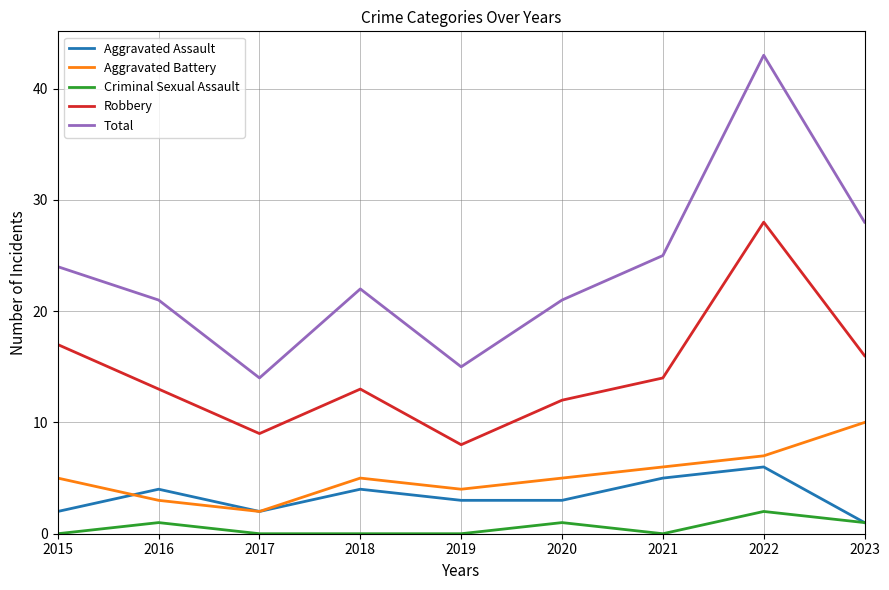

What are all the series names shown in the legend?

Aggravated Assault, Aggravated Battery, Criminal Sexual Assault, Robbery, Total